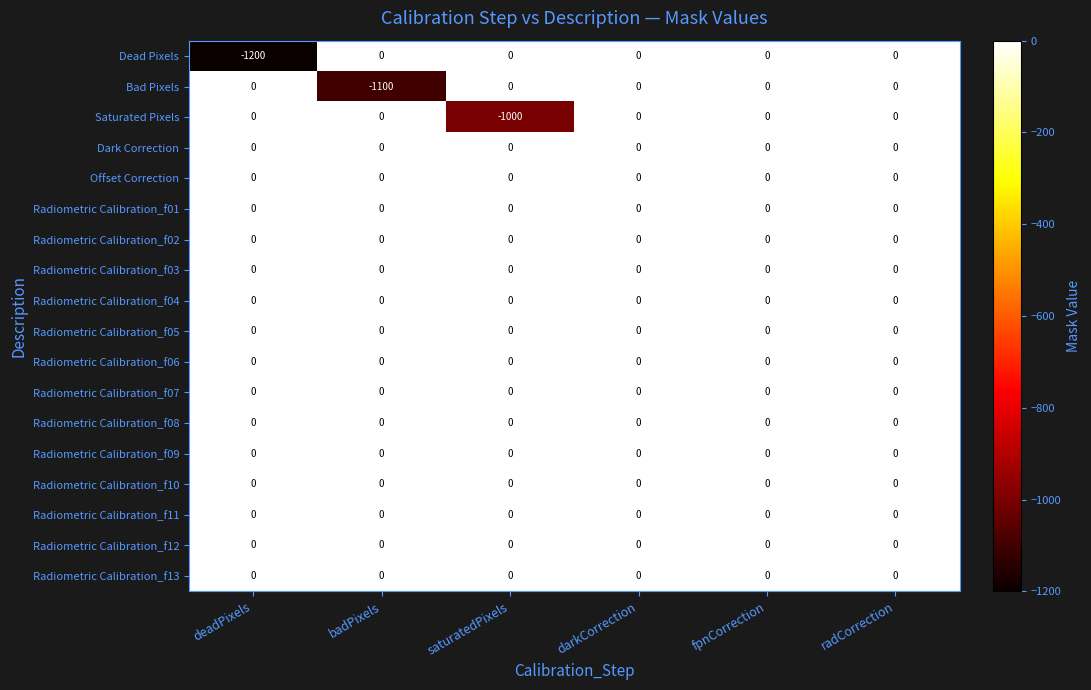

Which series changed the most between deadPixels and radCorrection?

Dead Pixels